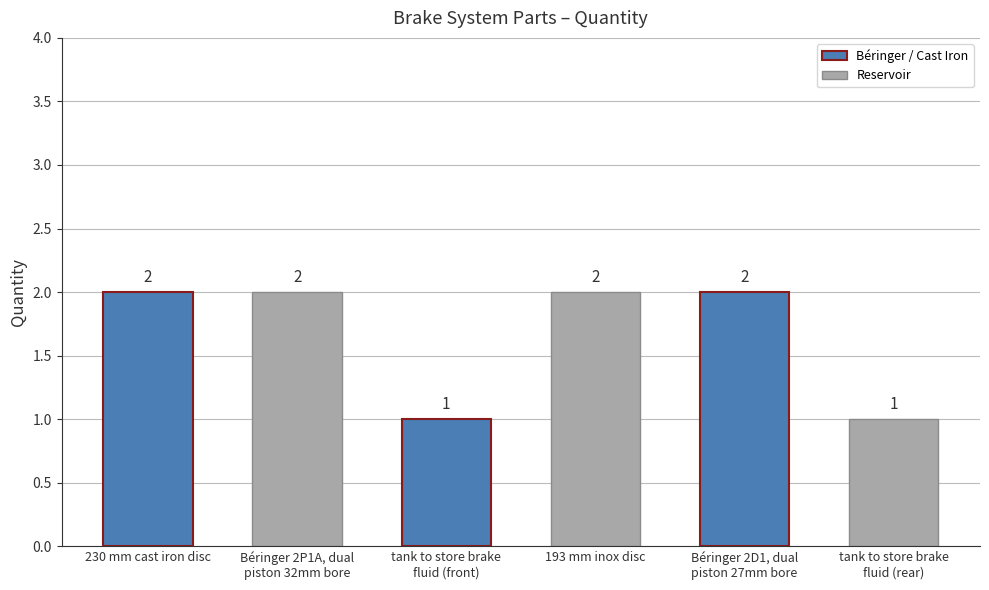

What is the ratio of the value at Béringer 2P1A, dual
piston 32mm bore to the value at 230 mm cast iron disc?

1.0